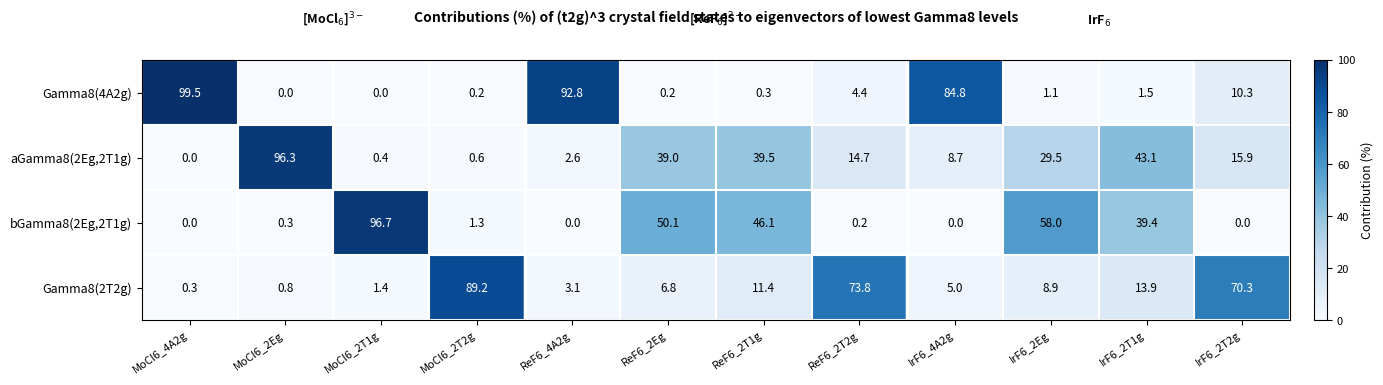

List the series in order of their peak value, highest first.

Gamma8(4A2g), bGamma8(2Eg,2T1g), aGamma8(2Eg,2T1g), Gamma8(2T2g)